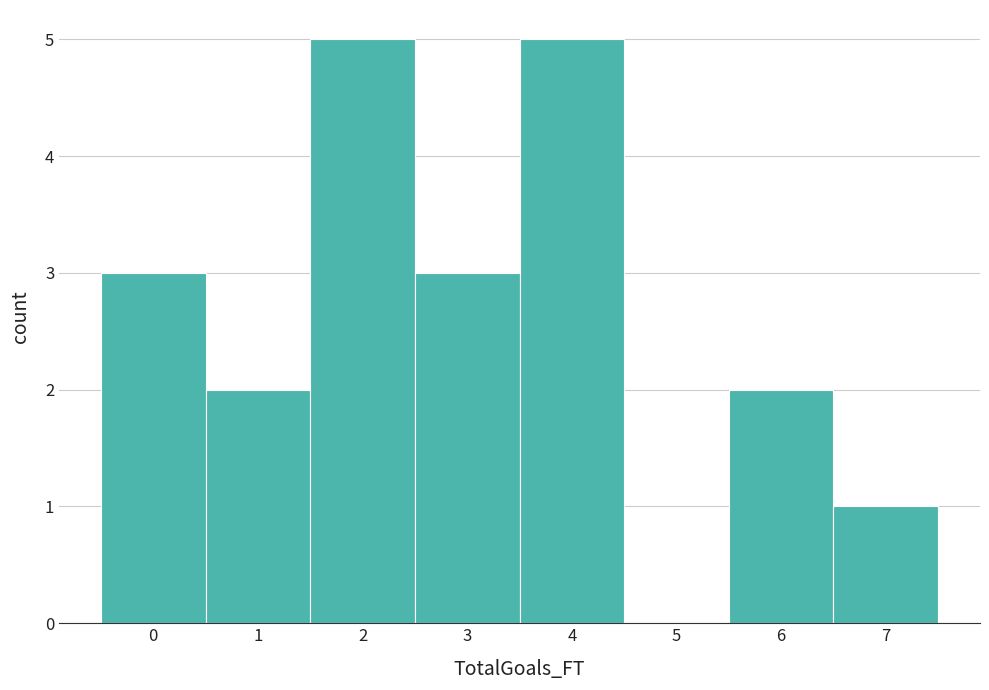

Reading left to right, list every bar in this chart as the range it spans on the x-axis followed by its height. The values are not printed on the chart, so give them approximately, as read against the axis.

-0.5 to 0.5: 3
0.5 to 1.5: 2
1.5 to 2.5: 5
2.5 to 3.5: 3
3.5 to 4.5: 5
4.5 to 5.5: 0
5.5 to 6.5: 2
6.5 to 7.5: 1